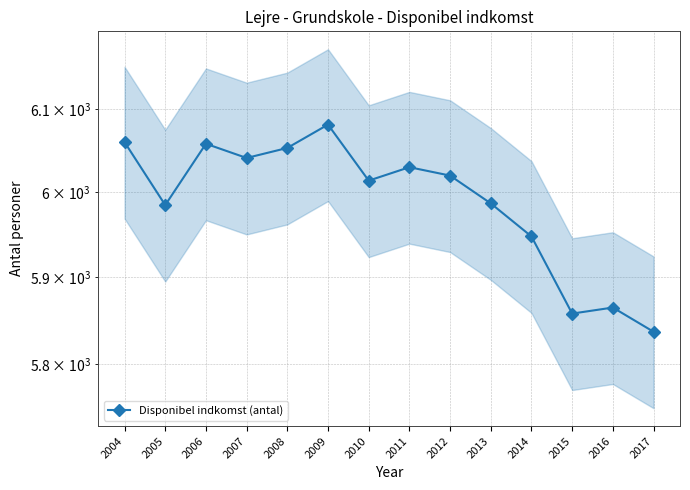

How many data points are less than 6020?

7